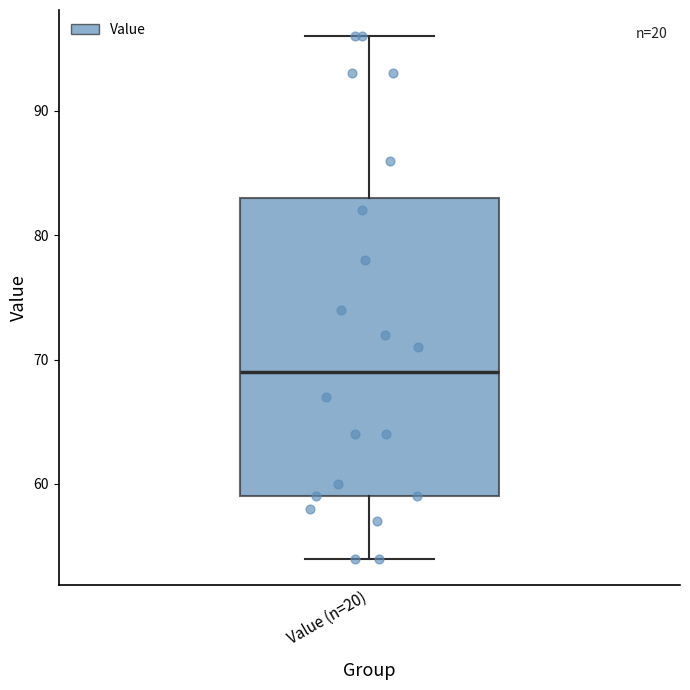

Read this box plot against the y-axis: the position of the median line, the range covered by the box, and the ends of both whiskers. The values are not printed on the chart, so give them approximately, as read against the axis.

median 69, box 59 to 83, whiskers 54 to 96